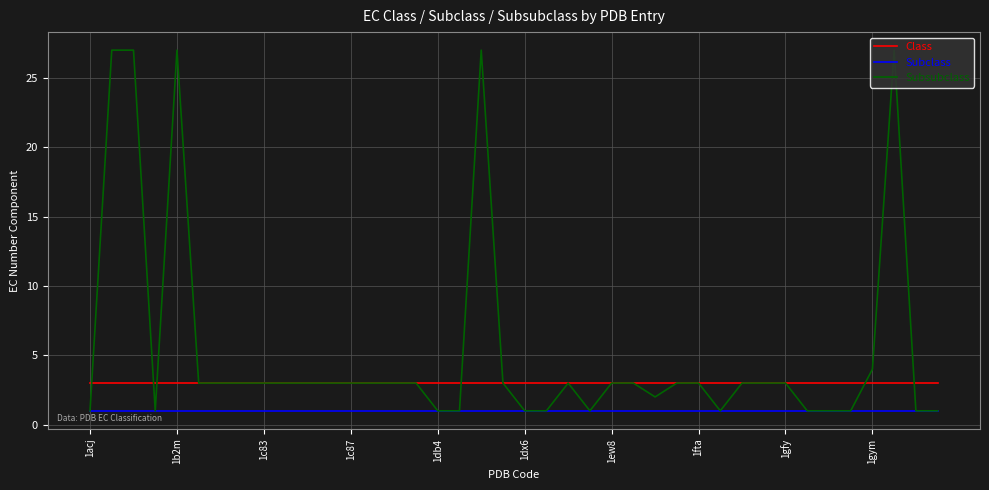

True or false: Class and Subclass intersect in this chart.

False